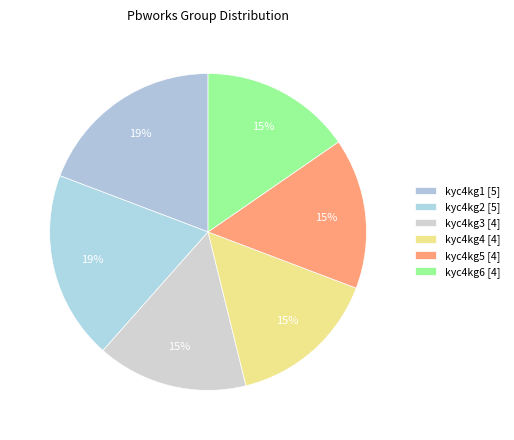

True or false: kyc4kg2 accounts for 10% of the total.

False